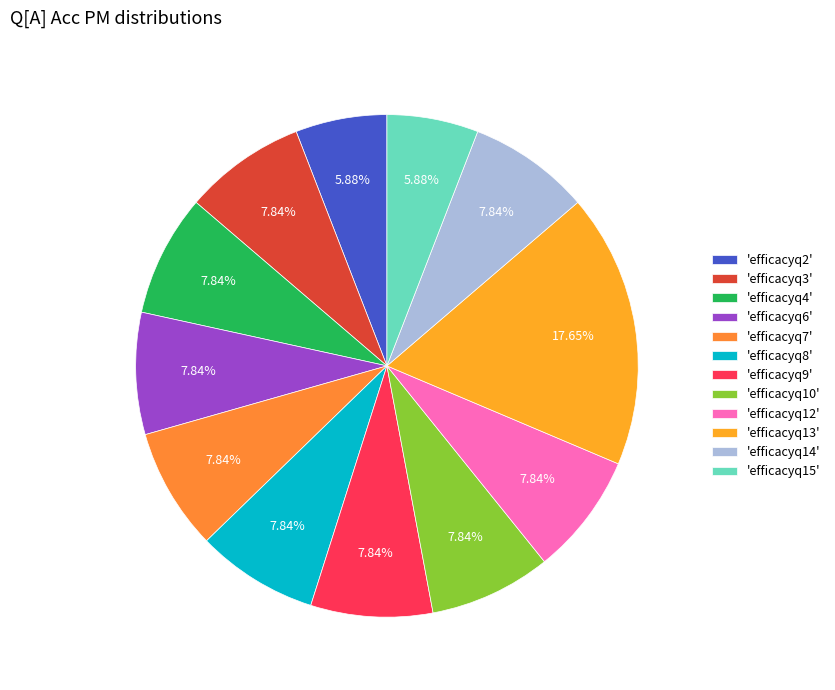

How many segments does this pie chart have?

12